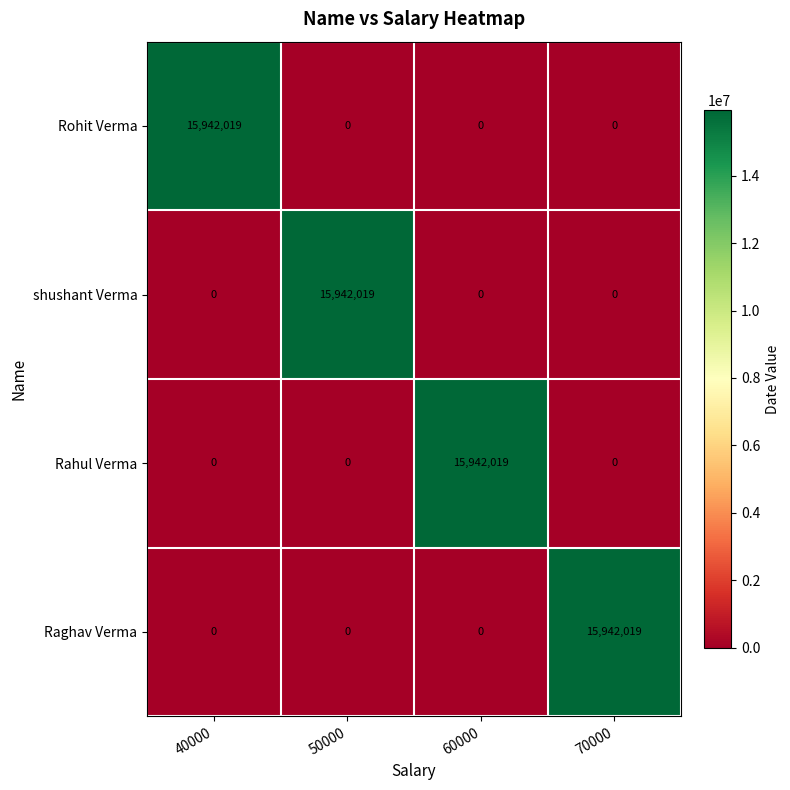

Reading left to right, extract all data points from this chart.

Rohit Verma: 40000=15942019	50000=0	60000=0	70000=0
shushant Verma: 40000=0	50000=15942019	60000=0	70000=0
Rahul Verma: 40000=0	50000=0	60000=15942019	70000=0
Raghav Verma: 40000=0	50000=0	60000=0	70000=15942019